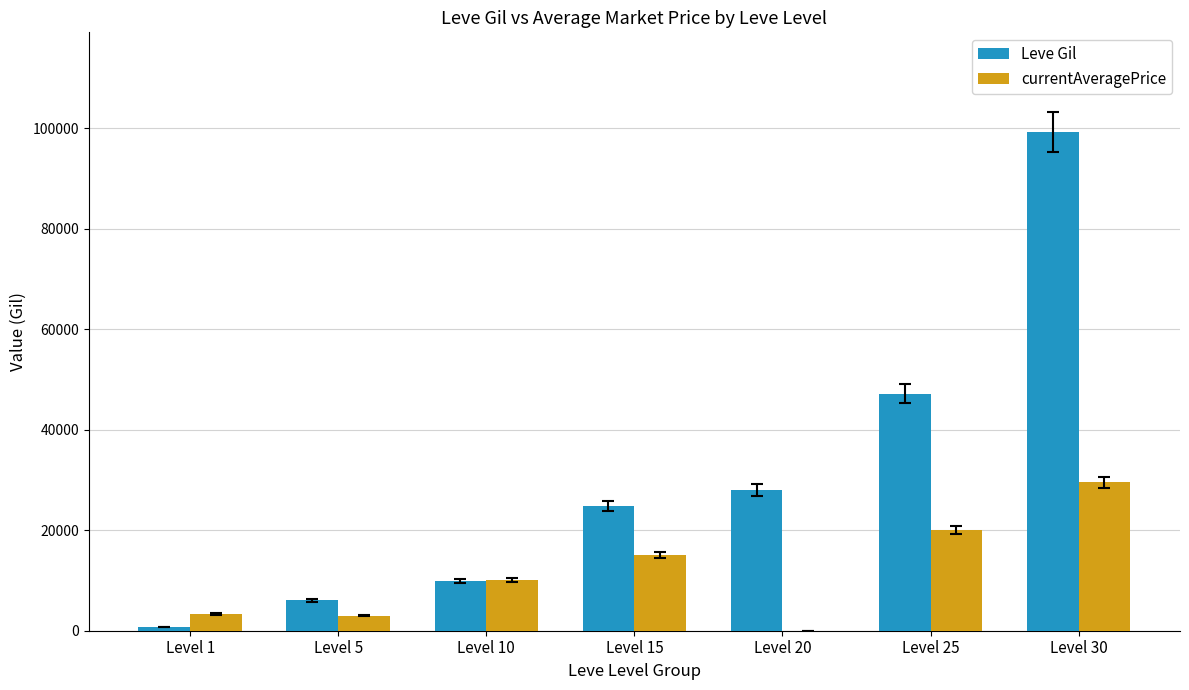

Read the Leve Gil value at Level 30, to the nearest 50.

99200